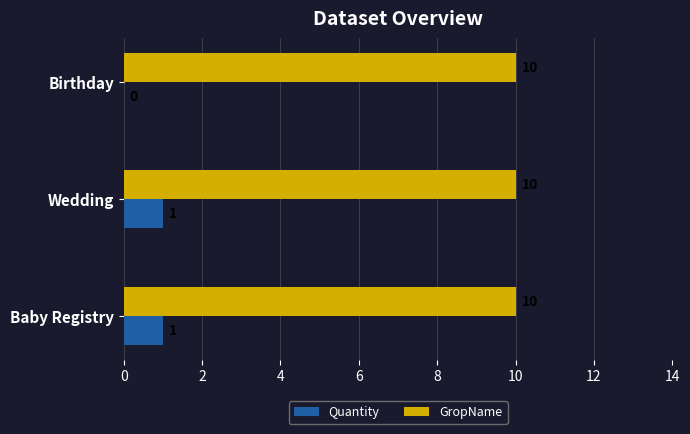

What is the maximum value for GropName?

10